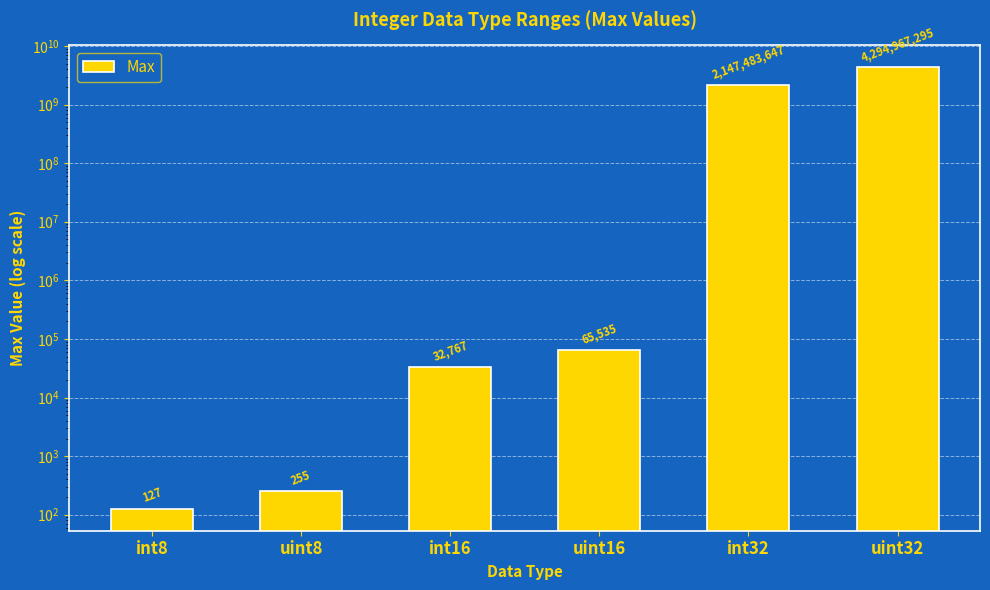

What is the sum of the values at uint32 and int16?

4295000062